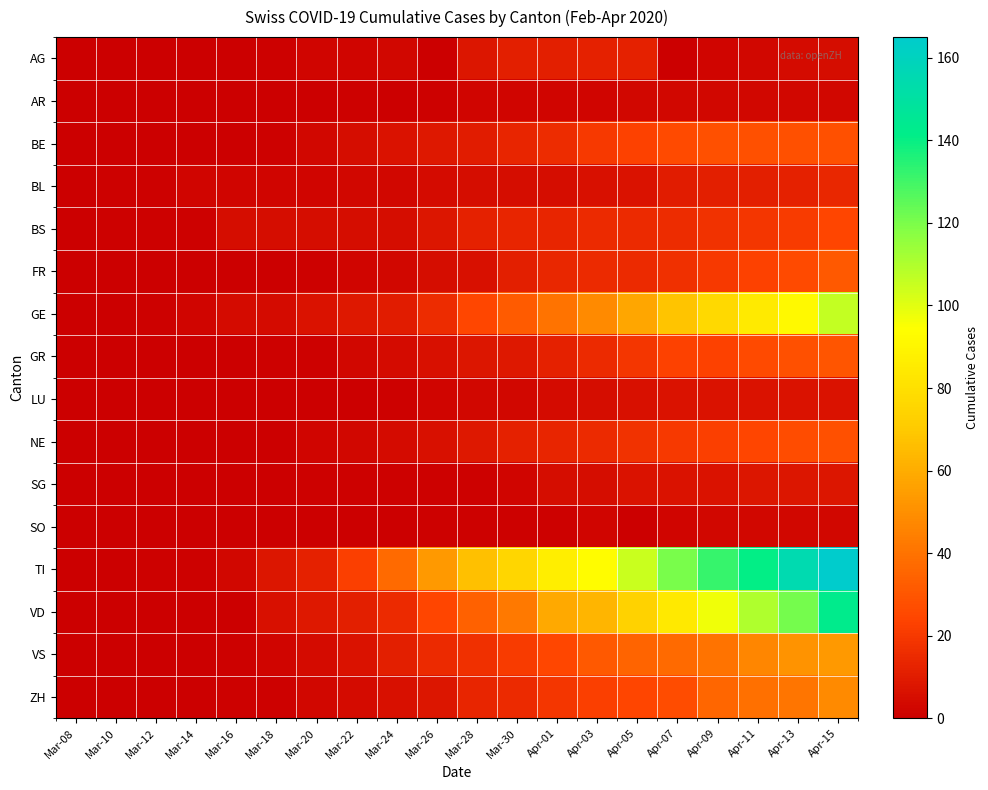

Reading left to right, extract all data points from this chart.

AG: Mar-08=0	Mar-10=0	Mar-12=0	Mar-14=0	Mar-16=0	Mar-18=1	Mar-20=2	Mar-22=2	Mar-24=3	Mar-26=0	Mar-28=8	Mar-30=11	Apr-01=11	Apr-03=12	Apr-05=12	Apr-07=0	Apr-09=2	Apr-11=3	Apr-13=4	Apr-15=5
AR: Mar-08=0	Mar-10=0	Mar-12=0	Mar-14=0	Mar-16=0	Mar-18=0	Mar-20=0	Mar-22=1	Mar-24=0	Mar-26=1	Mar-28=2	Mar-30=2	Apr-01=2	Apr-03=2	Apr-05=3	Apr-07=3	Apr-09=3	Apr-11=3	Apr-13=3	Apr-15=3
BE: Mar-08=0	Mar-10=0	Mar-12=0	Mar-14=0	Mar-16=0	Mar-18=1	Mar-20=3	Mar-22=5	Mar-24=7	Mar-26=9	Mar-28=10	Mar-30=13	Apr-01=16	Apr-03=20	Apr-05=23	Apr-07=26	Apr-09=28	Apr-11=28	Apr-13=28	Apr-15=28
BL: Mar-08=0	Mar-10=1	Mar-12=1	Mar-14=2	Mar-16=2	Mar-18=2	Mar-20=2	Mar-22=3	Mar-24=3	Mar-26=4	Mar-28=5	Mar-30=5	Apr-01=5	Apr-03=6	Apr-05=7	Apr-07=10	Apr-09=11	Apr-11=11	Apr-13=12	Apr-15=14
BS: Mar-08=0	Mar-10=1	Mar-12=1	Mar-14=1	Mar-16=5	Mar-18=5	Mar-20=5	Mar-22=5	Mar-24=5	Mar-26=8	Mar-28=12	Mar-30=13	Apr-01=13	Apr-03=15	Apr-05=15	Apr-07=16	Apr-09=18	Apr-11=19	Apr-13=21	Apr-15=24
FR: Mar-08=0	Mar-10=0	Mar-12=0	Mar-14=0	Mar-16=0	Mar-18=0	Mar-20=1	Mar-22=2	Mar-24=3	Mar-26=5	Mar-28=6	Mar-30=11	Apr-01=14	Apr-03=15	Apr-05=15	Apr-07=17	Apr-09=20	Apr-11=23	Apr-13=26	Apr-15=31
GE: Mar-08=0	Mar-10=0	Mar-12=1	Mar-14=2	Mar-16=4	Mar-18=4	Mar-20=7	Mar-22=9	Mar-24=10	Mar-26=16	Mar-28=25	Mar-30=32	Apr-01=40	Apr-03=48	Apr-05=58	Apr-07=68	Apr-09=77	Apr-11=85	Apr-13=92	Apr-15=106
GR: Mar-08=0	Mar-10=0	Mar-12=0	Mar-14=0	Mar-16=0	Mar-18=1	Mar-20=1	Mar-22=3	Mar-24=4	Mar-26=6	Mar-28=8	Mar-30=9	Apr-01=12	Apr-03=15	Apr-05=19	Apr-07=23	Apr-09=23	Apr-11=26	Apr-13=28	Apr-15=30
LU: Mar-08=0	Mar-10=0	Mar-12=0	Mar-14=0	Mar-16=0	Mar-18=0	Mar-20=0	Mar-22=0	Mar-24=1	Mar-26=2	Mar-28=3	Mar-30=3	Apr-01=4	Apr-03=5	Apr-05=6	Apr-07=7	Apr-09=7	Apr-11=7	Apr-13=7	Apr-15=7
NE: Mar-08=0	Mar-10=0	Mar-12=0	Mar-14=0	Mar-16=0	Mar-18=0	Mar-20=2	Mar-22=3	Mar-24=4	Mar-26=6	Mar-28=9	Mar-30=12	Apr-01=13	Apr-03=15	Apr-05=18	Apr-07=20	Apr-09=22	Apr-11=24	Apr-13=27	Apr-15=28
SG: Mar-08=0	Mar-10=0	Mar-12=0	Mar-14=0	Mar-16=0	Mar-18=0	Mar-20=1	Mar-22=1	Mar-24=1	Mar-26=1	Mar-28=1	Mar-30=2	Apr-01=5	Apr-03=5	Apr-05=7	Apr-07=7	Apr-09=7	Apr-11=8	Apr-13=8	Apr-15=8
SO: Mar-08=0	Mar-10=0	Mar-12=0	Mar-14=0	Mar-16=0	Mar-18=0	Mar-20=0	Mar-22=0	Mar-24=0	Mar-26=1	Mar-28=1	Mar-30=1	Apr-01=1	Apr-03=2	Apr-05=0	Apr-07=2	Apr-09=3	Apr-11=3	Apr-13=3	Apr-15=3
TI: Mar-08=0	Mar-10=0	Mar-12=1	Mar-14=1	Mar-16=3	Mar-18=8	Mar-20=12	Mar-22=22	Mar-24=37	Mar-26=53	Mar-28=67	Mar-30=76	Apr-01=87	Apr-03=93	Apr-05=105	Apr-07=120	Apr-09=132	Apr-11=141	Apr-13=155	Apr-15=165
VD: Mar-08=0	Mar-10=0	Mar-12=0	Mar-14=0	Mar-16=0	Mar-18=6	Mar-20=9	Mar-22=11	Mar-24=15	Mar-26=24	Mar-28=34	Mar-30=42	Apr-01=59	Apr-03=63	Apr-05=74	Apr-07=84	Apr-09=97	Apr-11=110	Apr-13=121	Apr-15=143
VS: Mar-08=0	Mar-10=0	Mar-12=0	Mar-14=0	Mar-16=1	Mar-18=2	Mar-20=4	Mar-22=7	Mar-24=11	Mar-26=15	Mar-28=17	Mar-30=21	Apr-01=25	Apr-03=31	Apr-05=35	Apr-07=37	Apr-09=40	Apr-11=47	Apr-13=51	Apr-15=53
ZH: Mar-08=0	Mar-10=0	Mar-12=0	Mar-14=0	Mar-16=1	Mar-18=1	Mar-20=3	Mar-22=4	Mar-24=6	Mar-26=8	Mar-28=13	Mar-30=15	Apr-01=19	Apr-03=22	Apr-05=24	Apr-07=27	Apr-09=36	Apr-11=39	Apr-13=41	Apr-15=48